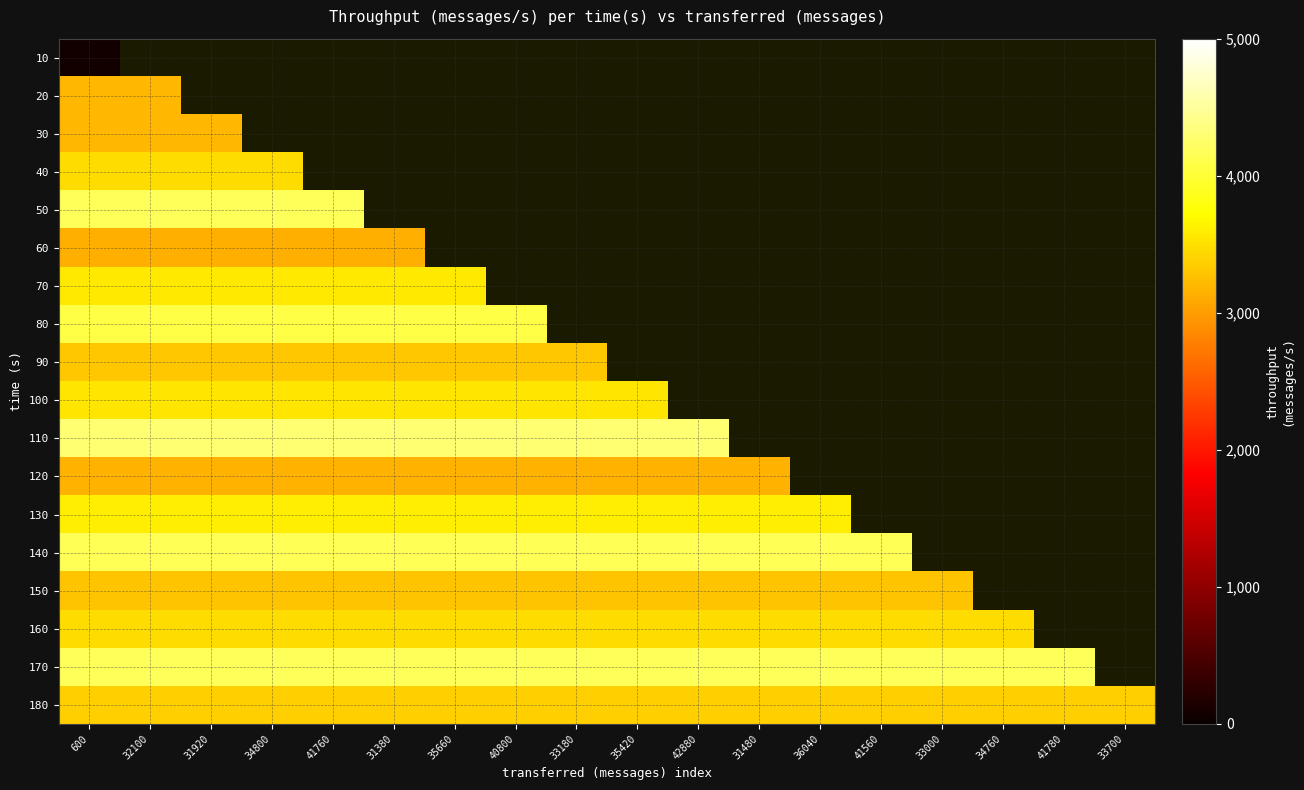

What is the minimum value shown in the chart?

59.0